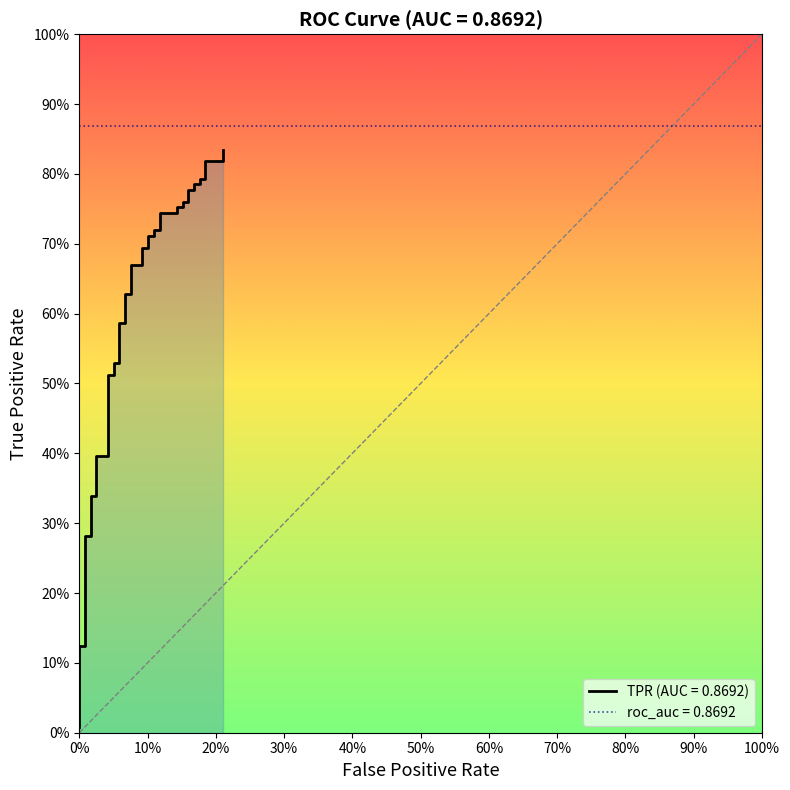

What is the difference between the second highest and minimum values?

0.8